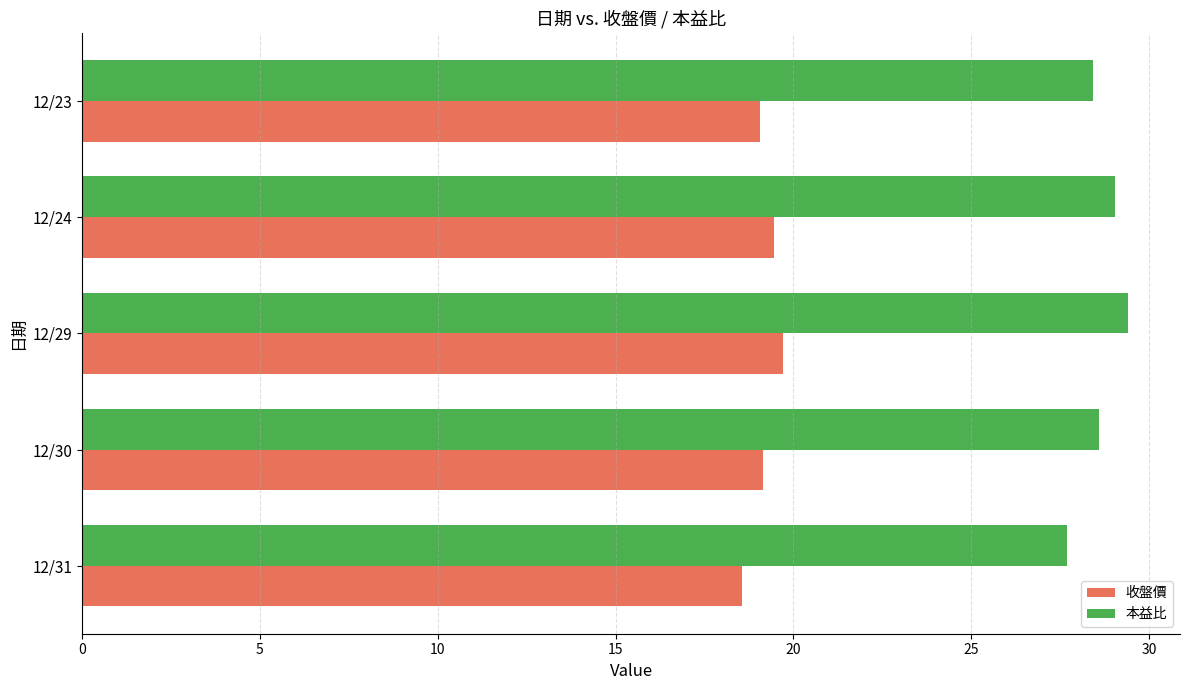

At which label does 收盤價 reach its peak?

12/29